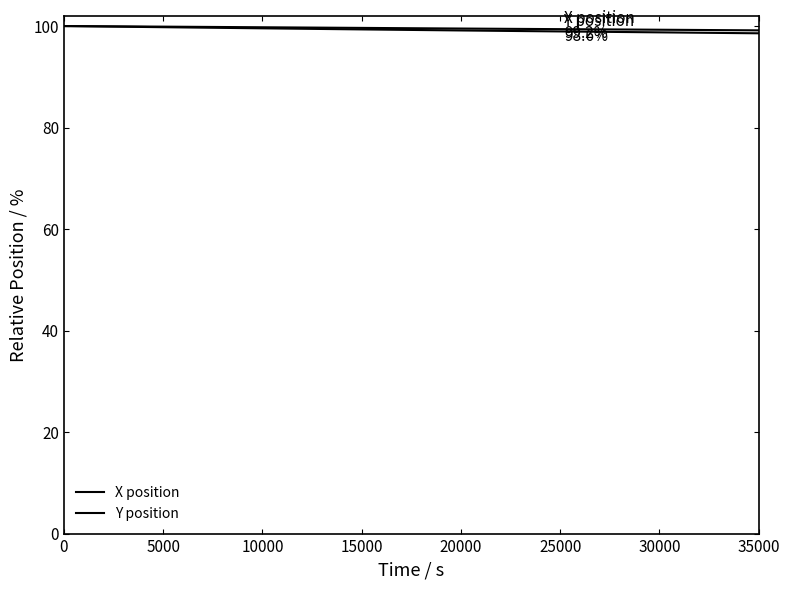

Does the chart have visible grid lines?

No